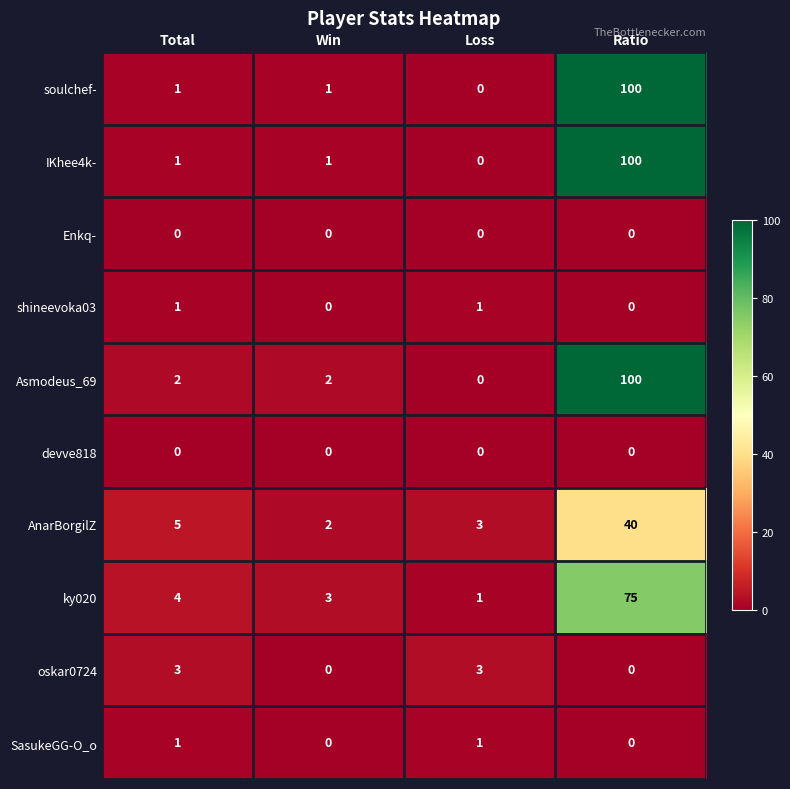

Which series changed the most between Total and Loss?

ky020